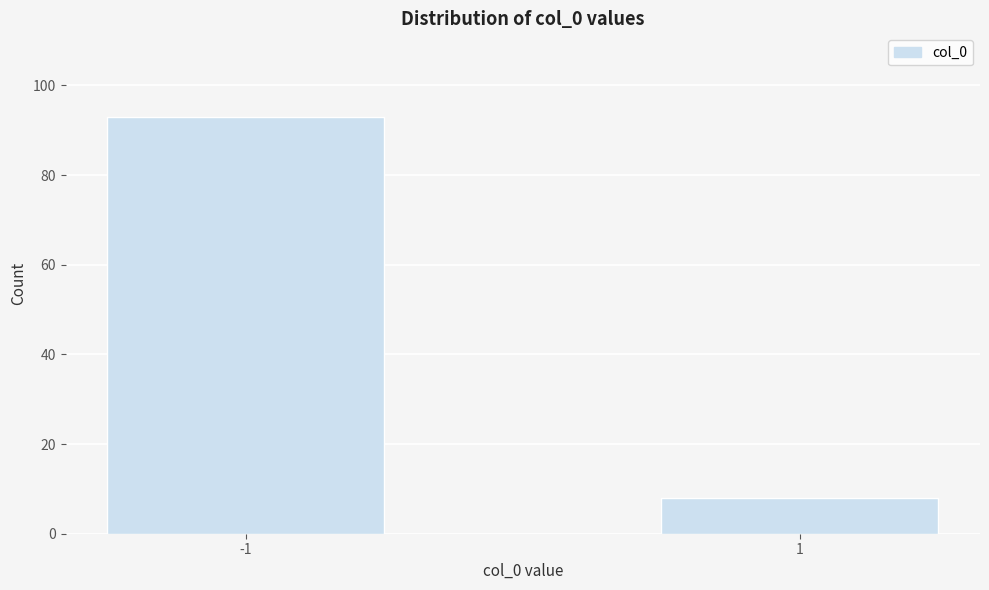

Reading left to right, list all the values displayed in this chart.

93	8